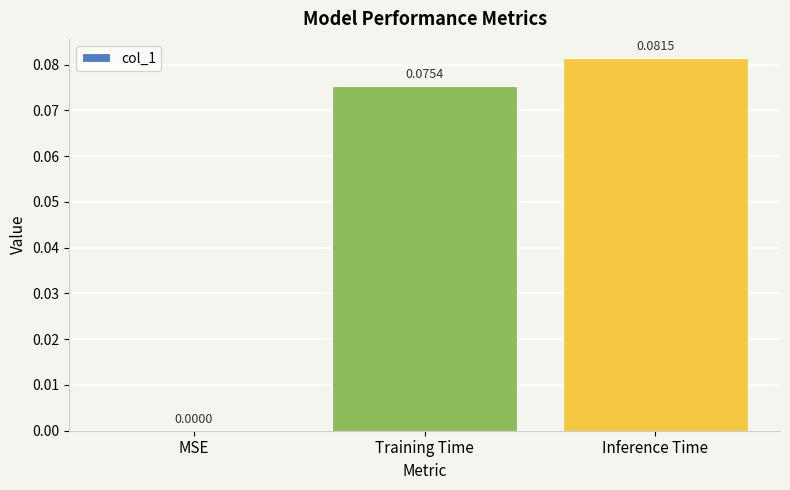

Which has a higher value, Inference Time or Training Time?

Inference Time